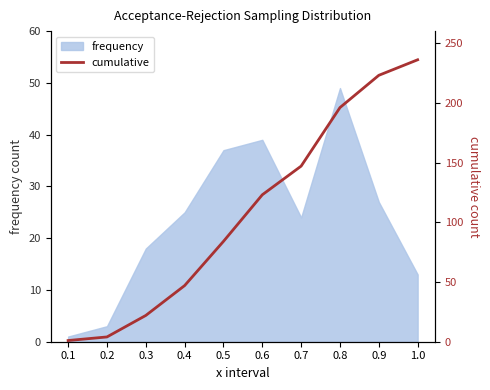

List the labels in order of value, smallest first.

0.1, 0.2, 0.3, 0.4, 0.5, 0.6, 0.7, 0.8, 0.9, 1.0